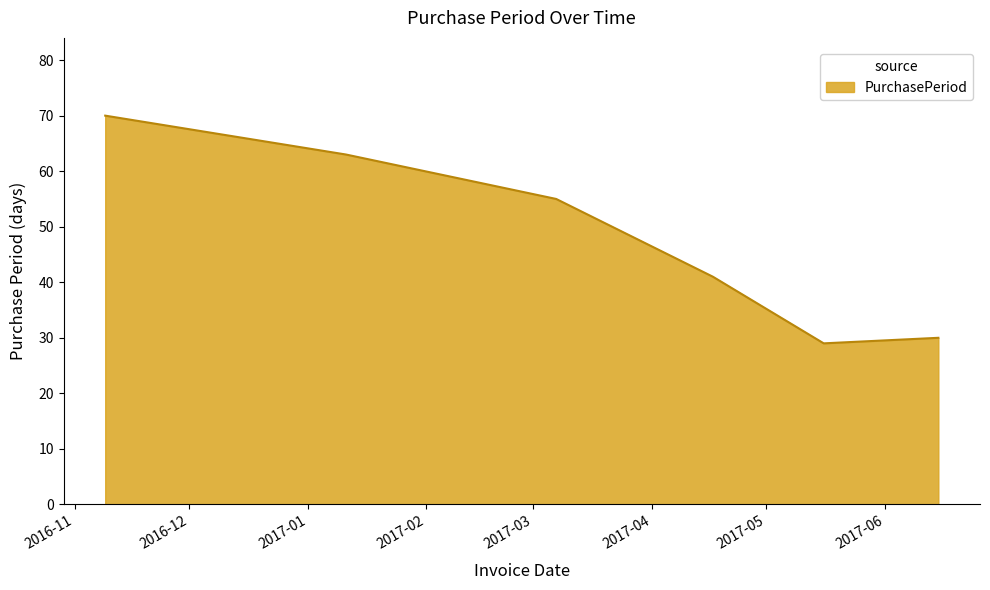

What is the minimum value shown in the chart?

29